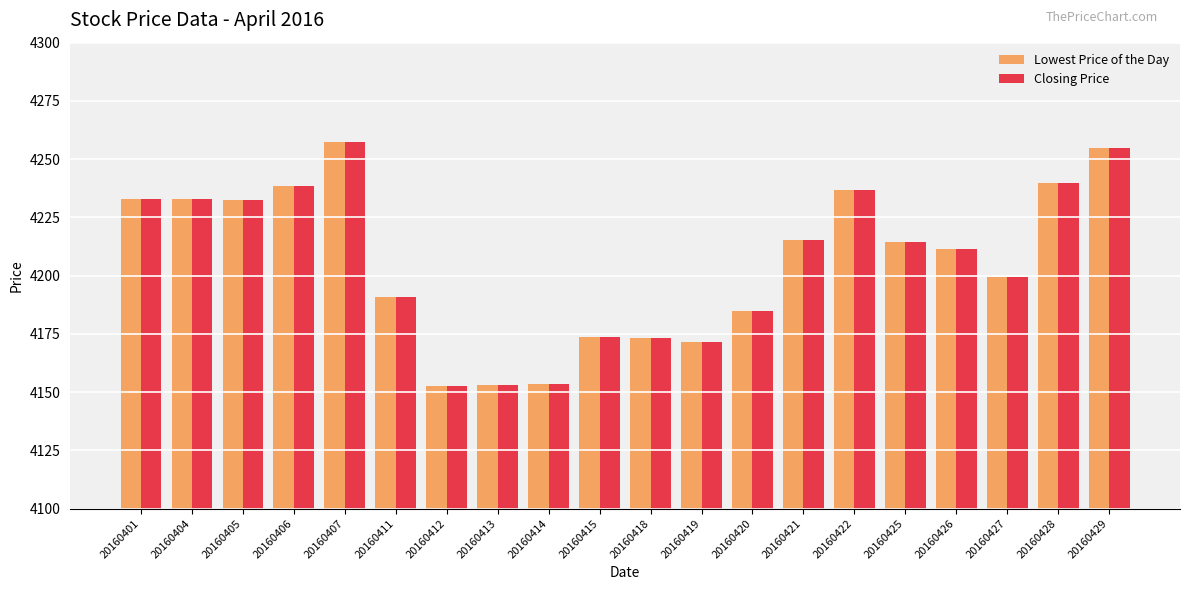

How many distinct data groups are displayed?

2